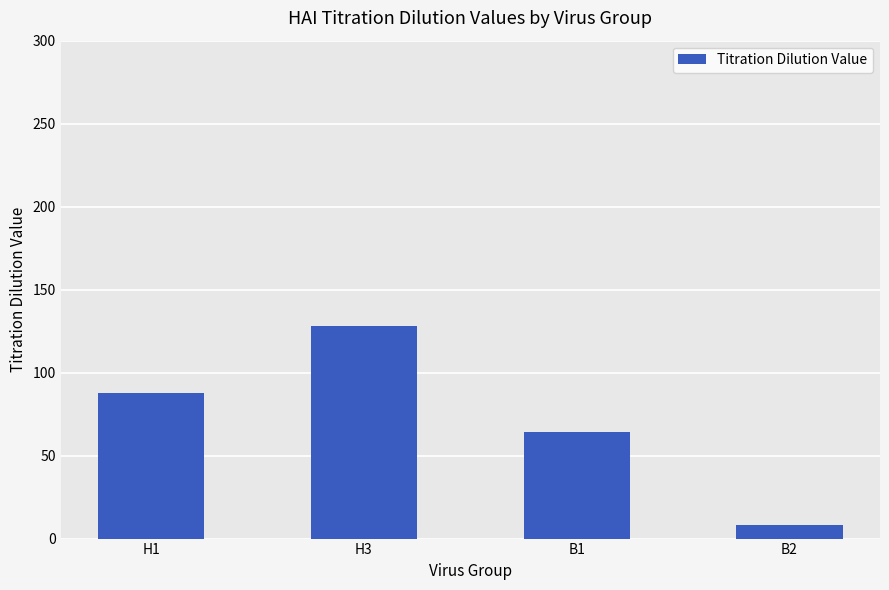

Where is the data nearest to the value 68?

B1